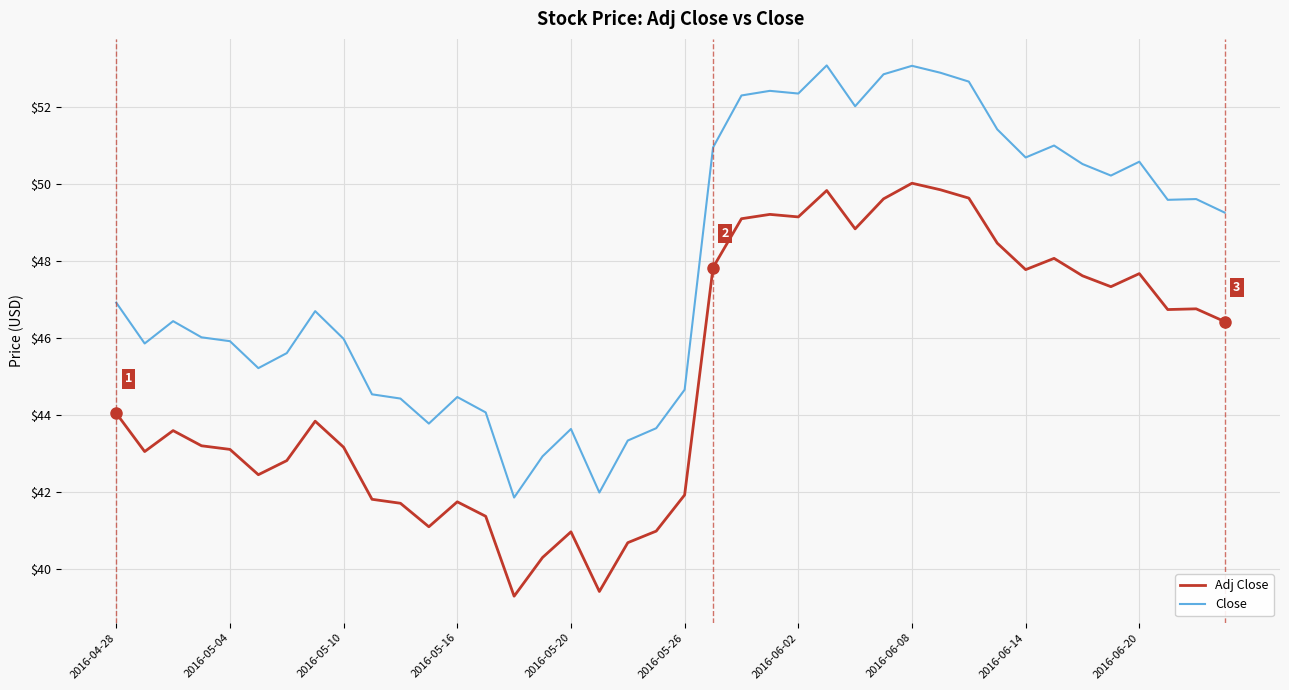

What is the difference between the maximum and minimum values in the Adj Close series?

10.7